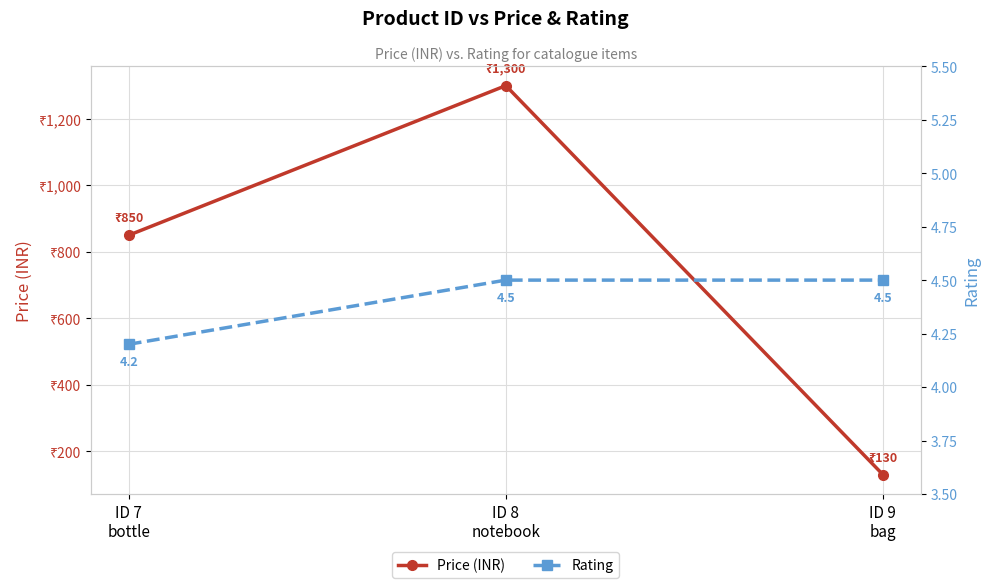

Is it true that Rating equals 6.7 at ID 8
notebook?

False